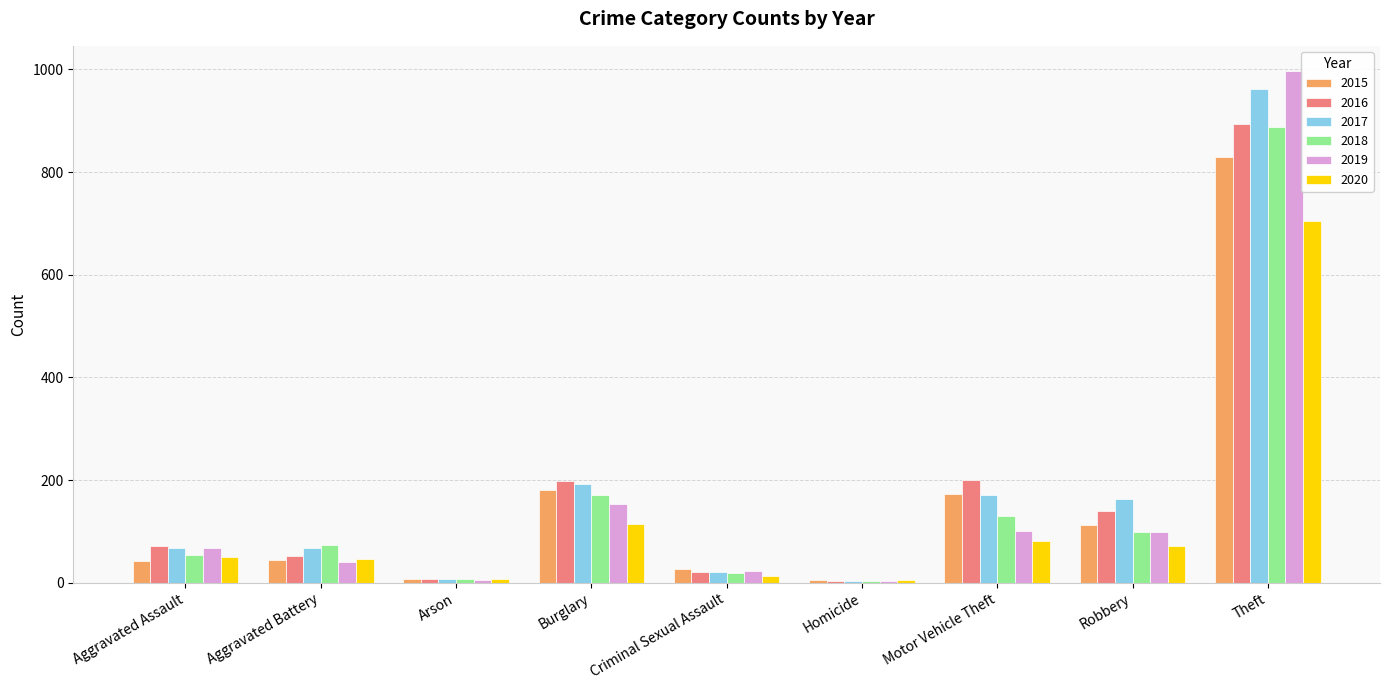

The value of 2017 at Theft is 600. True or false?

False